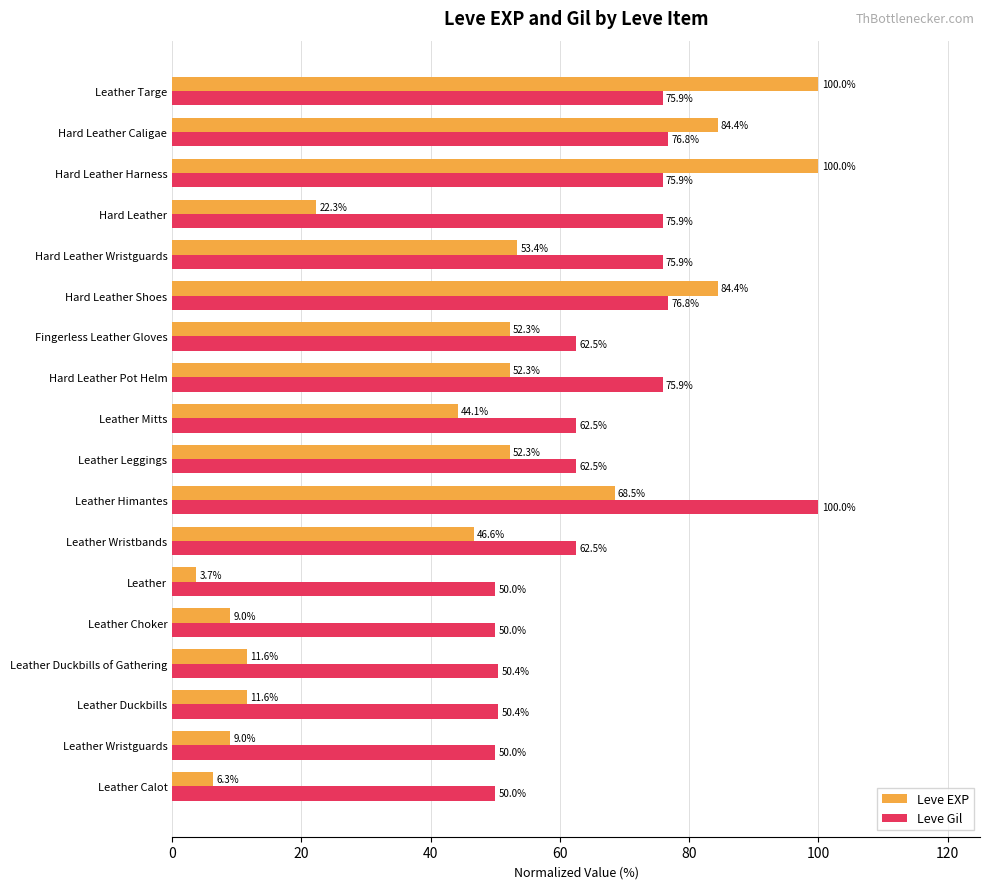

Rank the series at Leather Targe from highest to lowest value.

Leve EXP, Leve Gil